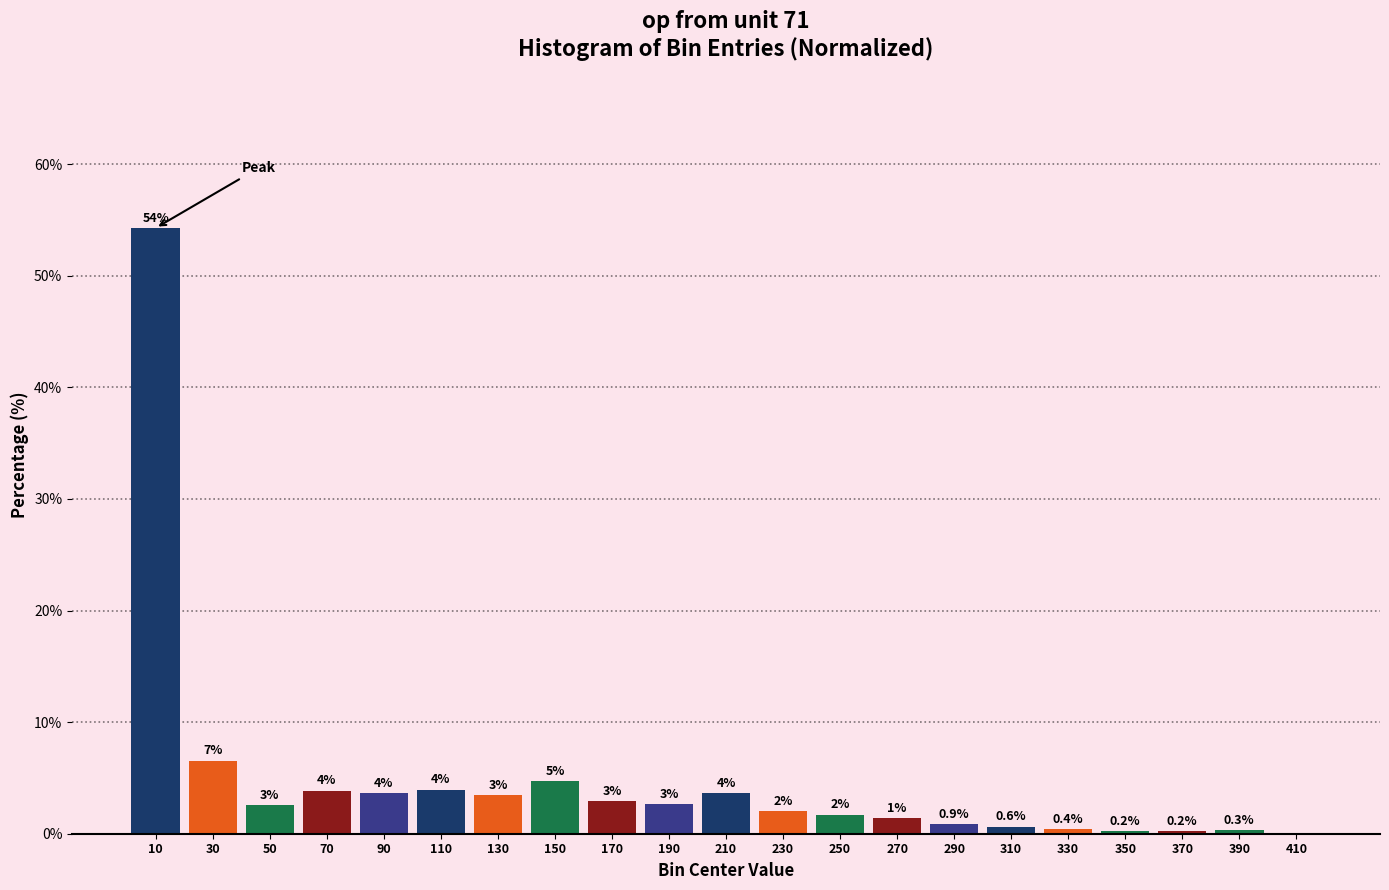

Which has a higher value, 30 or 70?

30